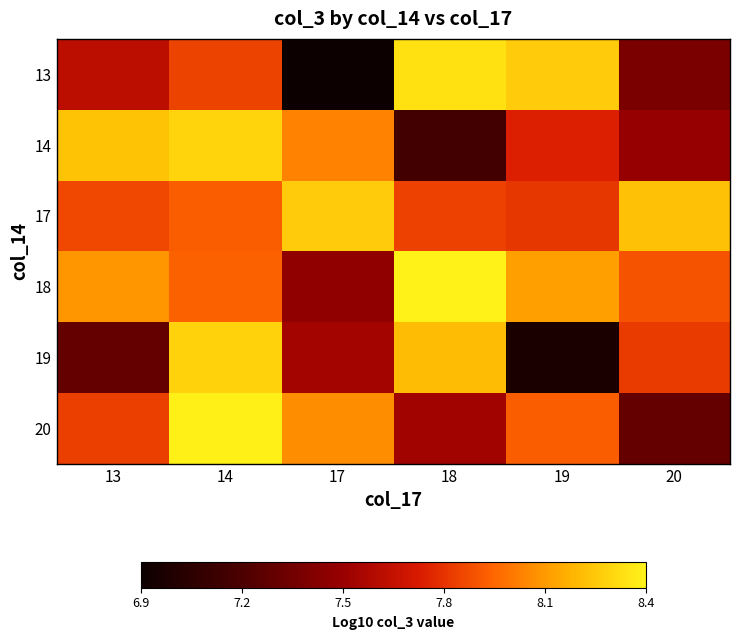

Rank the series by their maximum value, from highest to lowest.

18, 20, 13, 14, 19, 17